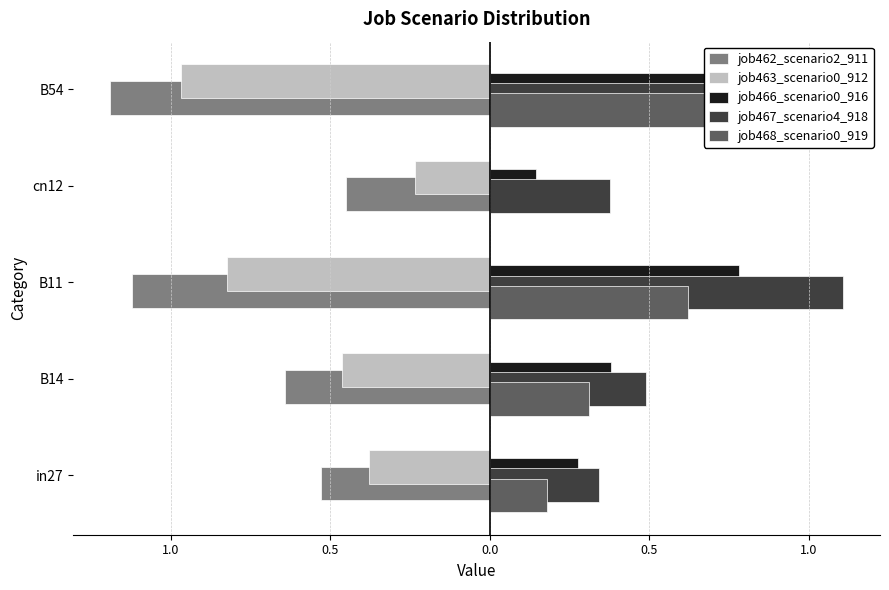

How many bars are there in total?

25